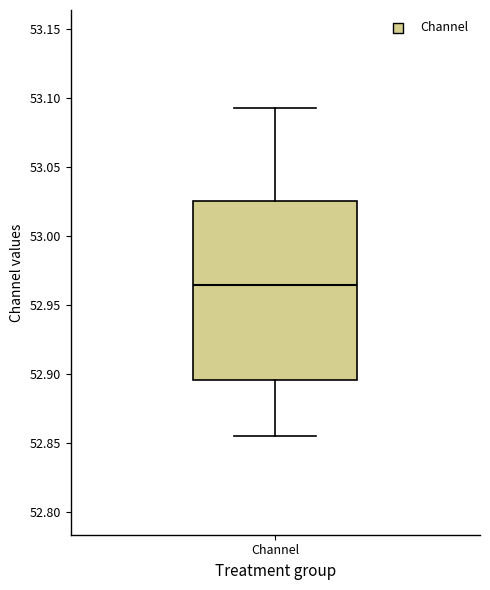

Read this box plot against the y-axis: the position of the median line, the range covered by the box, and the ends of both whiskers. The values are not printed on the chart, so give them approximately, as read against the axis.

median 52.965, box 52.895 to 53.025, whiskers 52.855 to 53.090